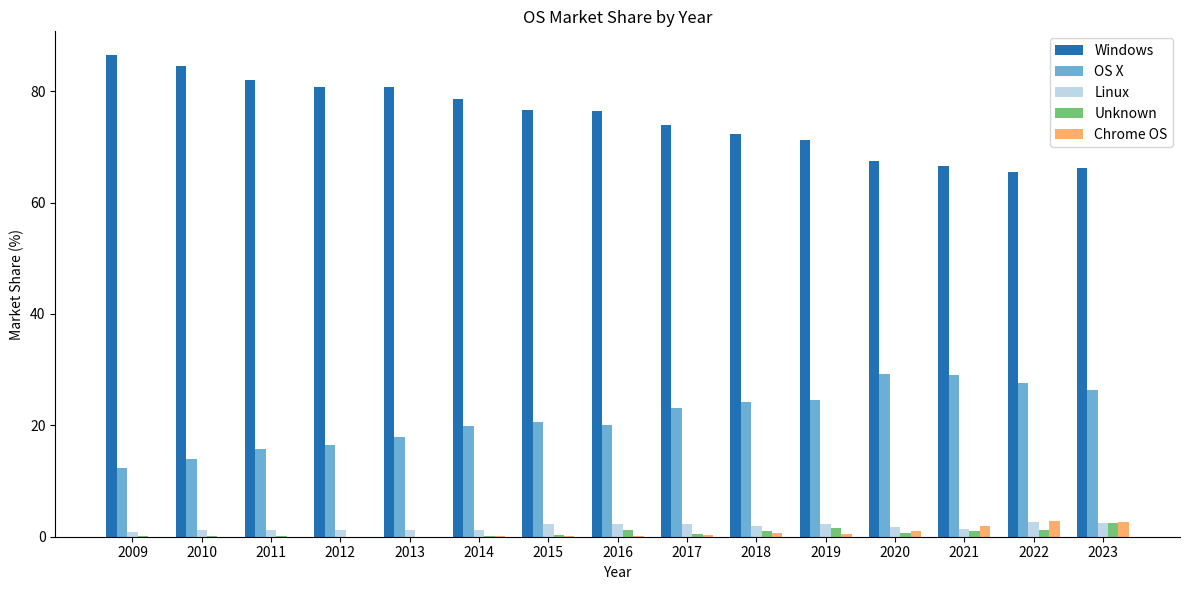

What is the total value across all series at 2010?

99.7